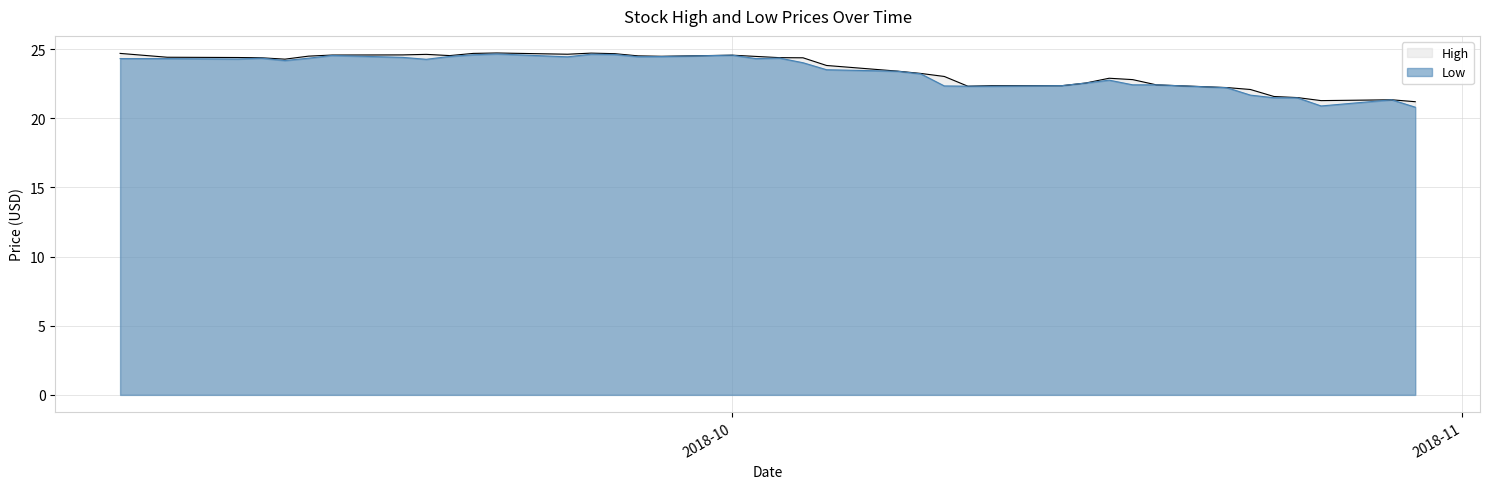

What is the greatest value displayed?

24.7